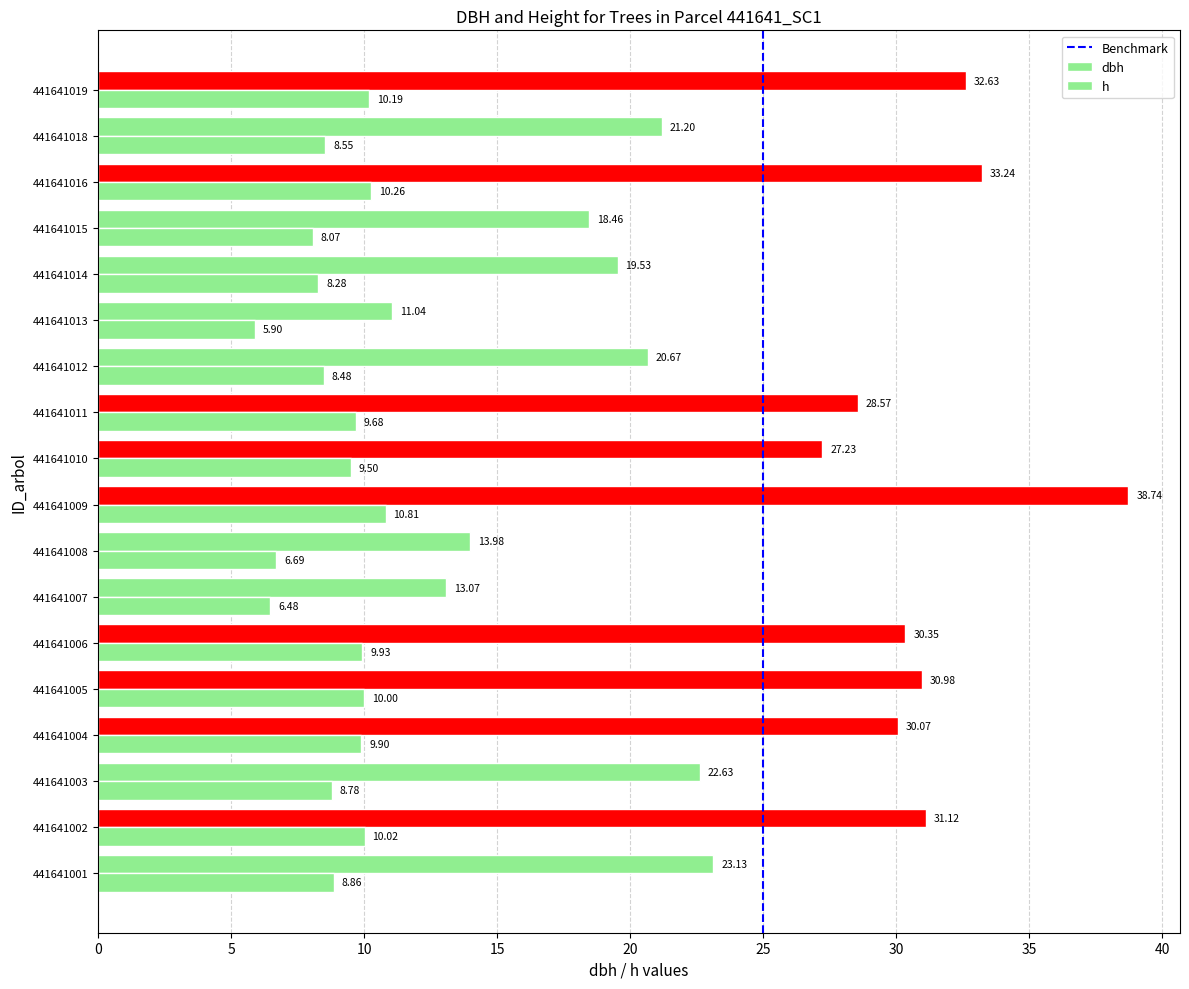

How many values in the dbh series are below 27?

9